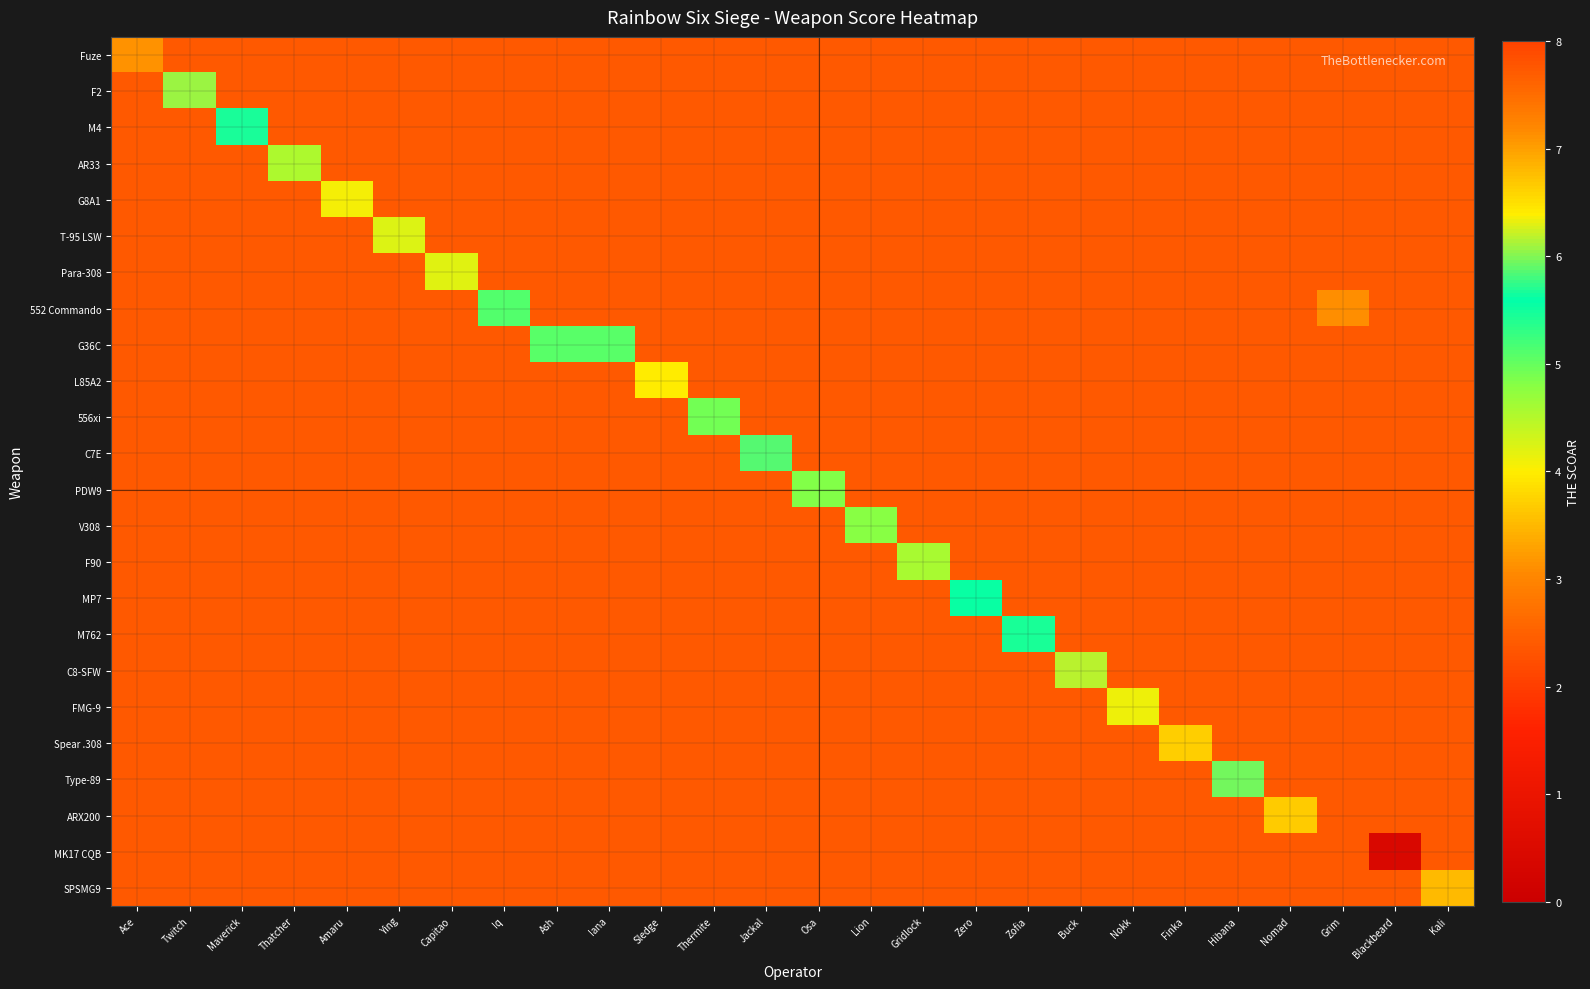

At which category does the chart reach its minimum across all series?

Blackbeard